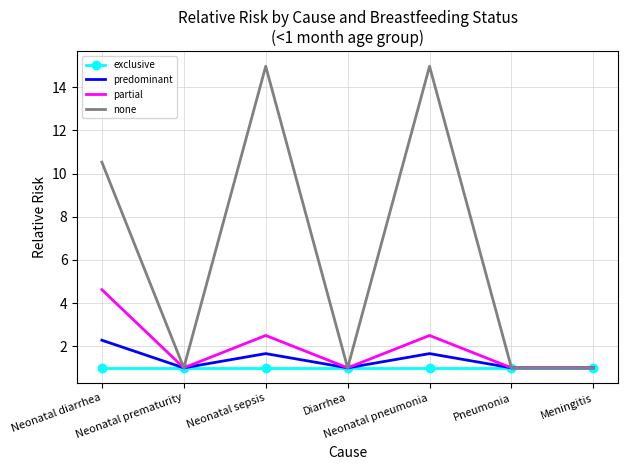

At Neonatal pneumonia, list the series in order from smallest to largest.

exclusive, predominant, partial, none